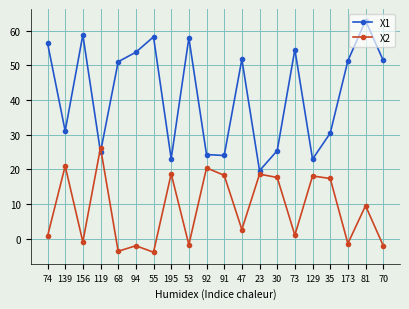

True or false: X1 has more than 1 interior local peaks.

True